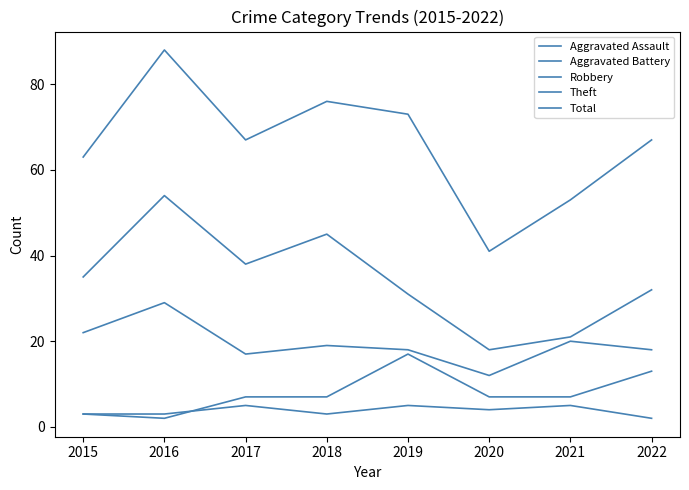

Is the value of Robbery at 2016 greater than the value of Total at 2022?

No